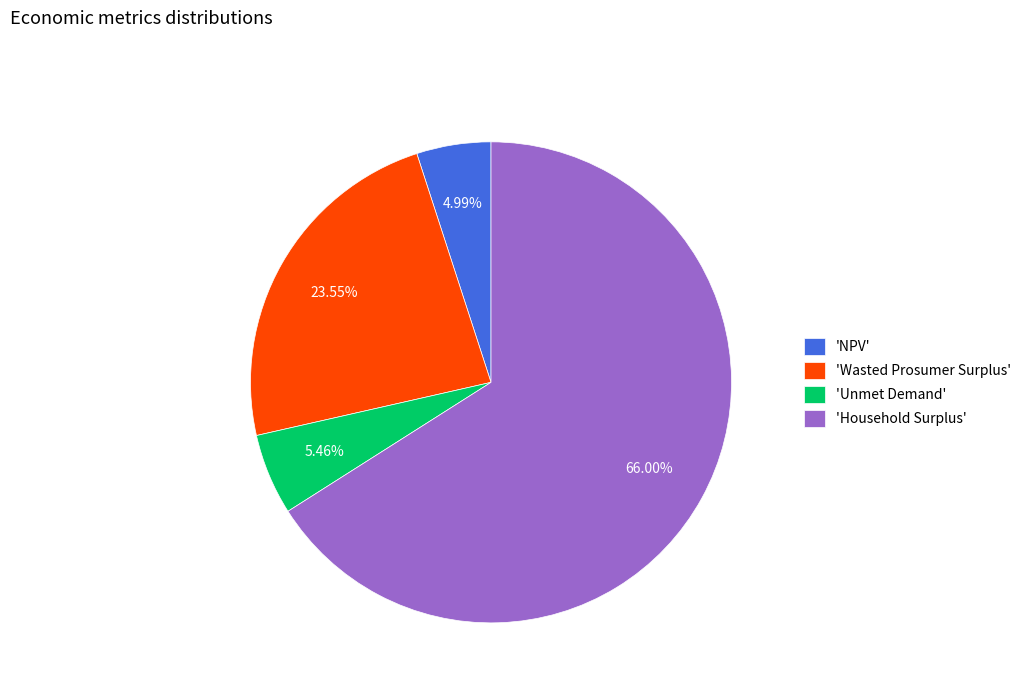

Which slice is the largest?

'Household Surplus'